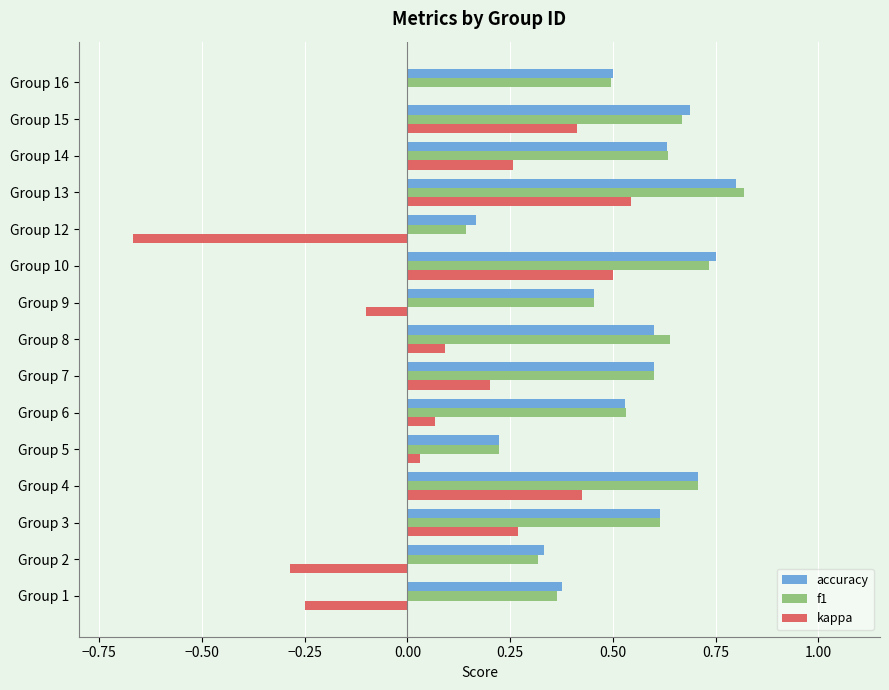

How many f1 values are between 0 and 1?

15